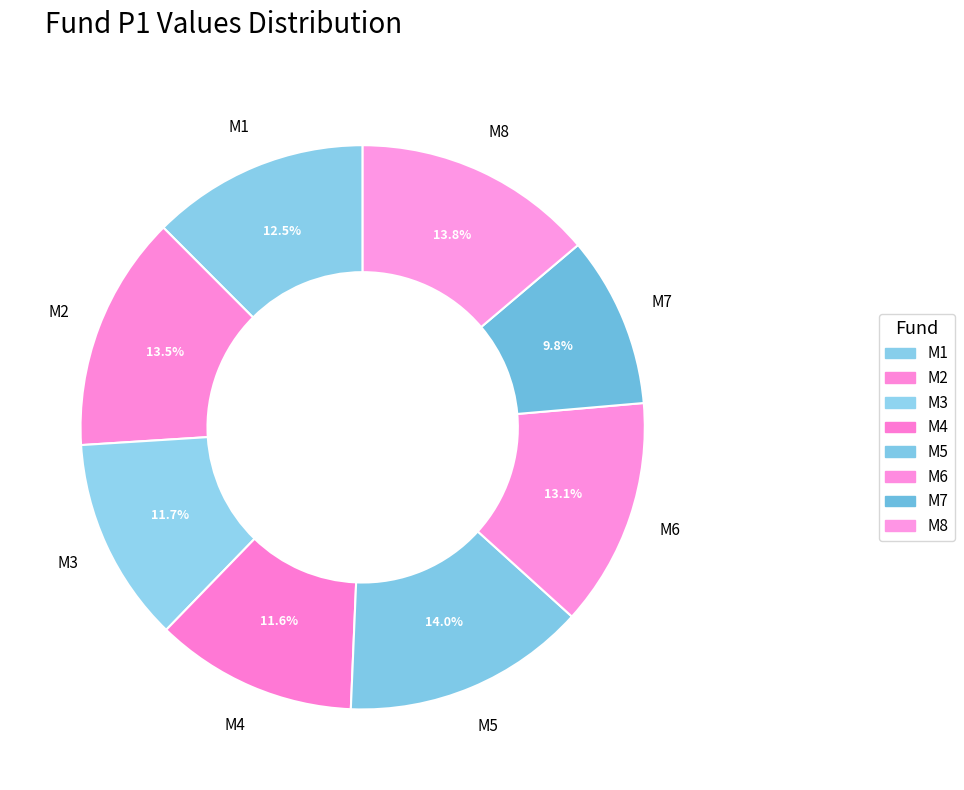

Count the number of slices in the pie.

8